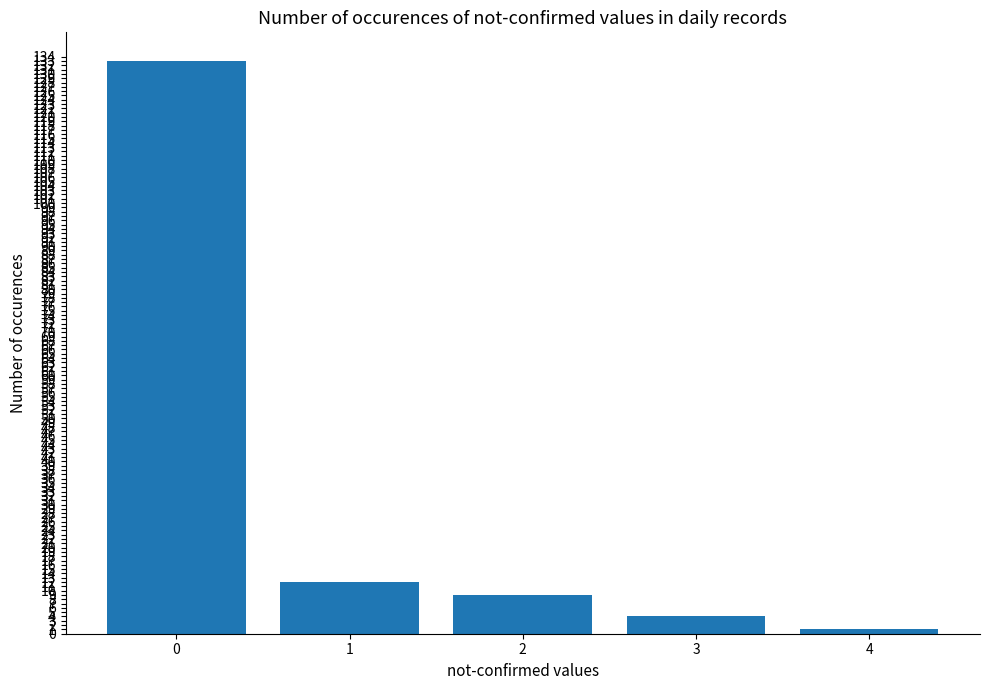

Does the chart contain stacked bars?

No